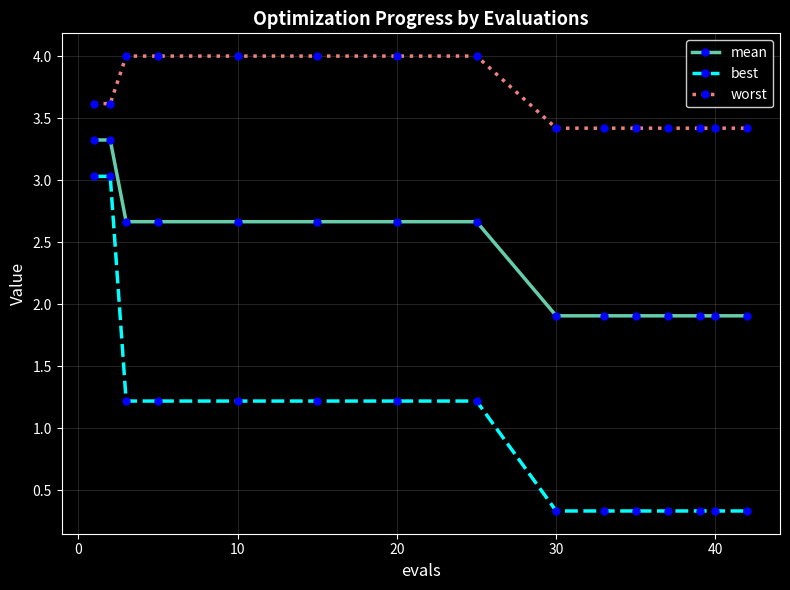

What is the difference between the second highest and minimum values in the best series?

2.7